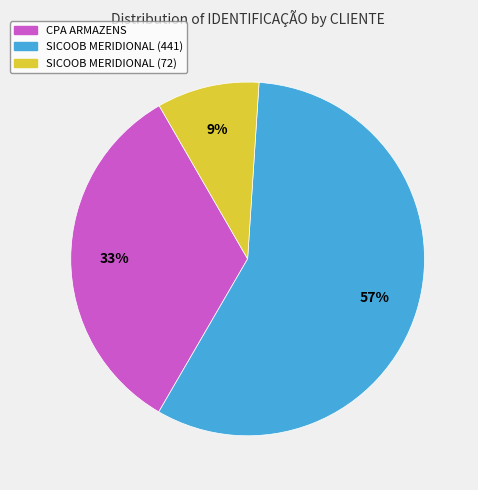

What is the ratio of the value at SICOOB MERIDIONAL (72) to the value at CPA ARMAZENS?

0.3